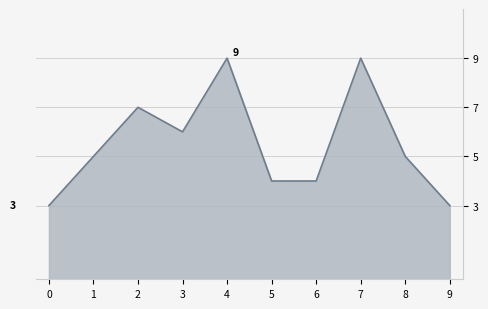

Reading left to right, extract all data points from this chart.

0=3	1=5	2=7	3=6	4=9	5=4	6=4	7=9	8=5	9=3